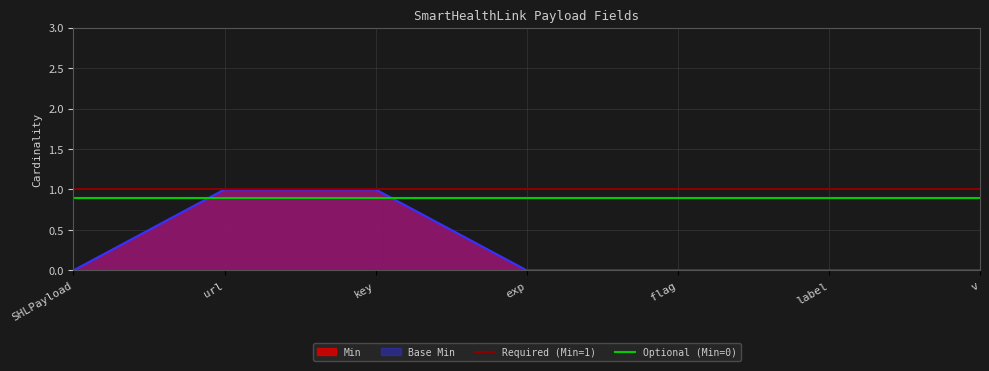

The value of Required (Min=1) at url is 0.4. True or false?

False